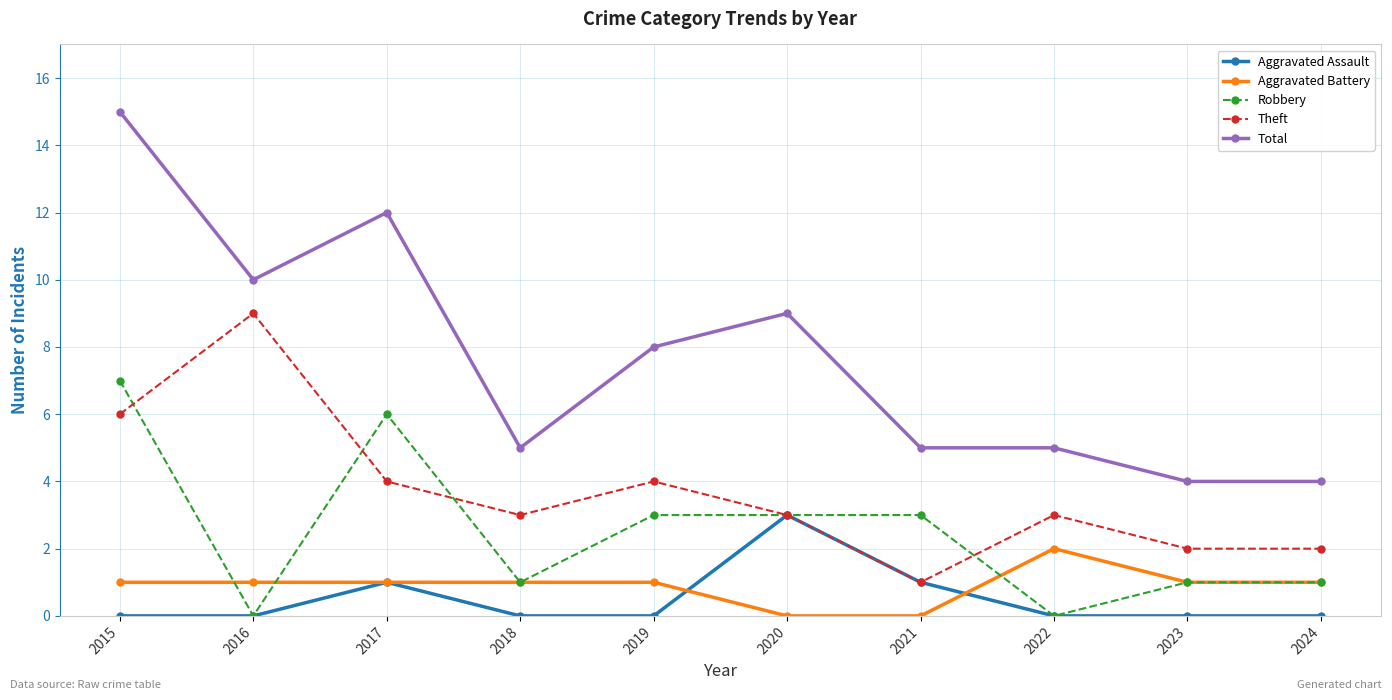

True or false: Aggravated Assault has a value of 0 at 2024.

True